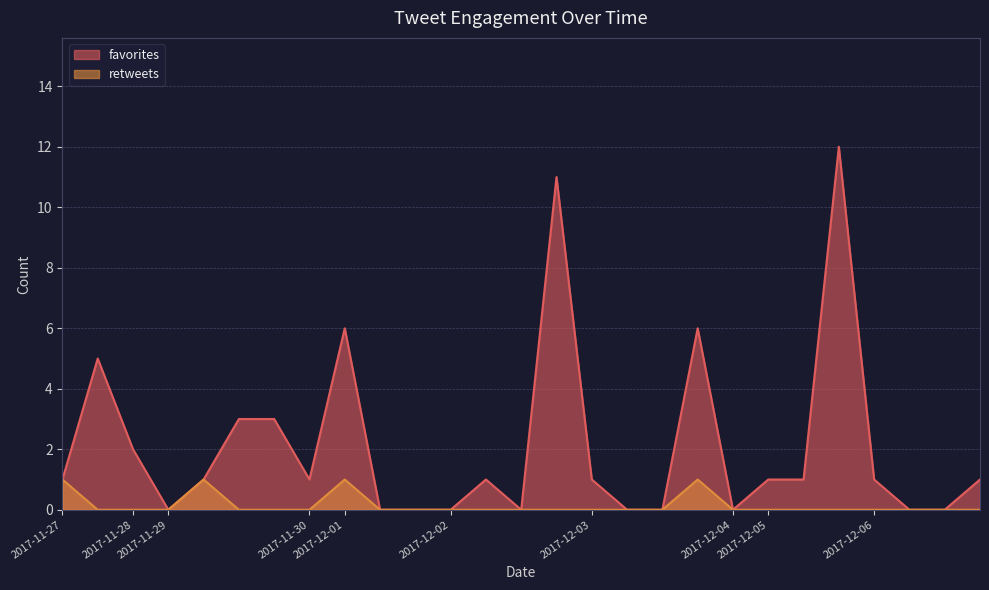

What is the label of the 22nd point from the left?

2017-12-05